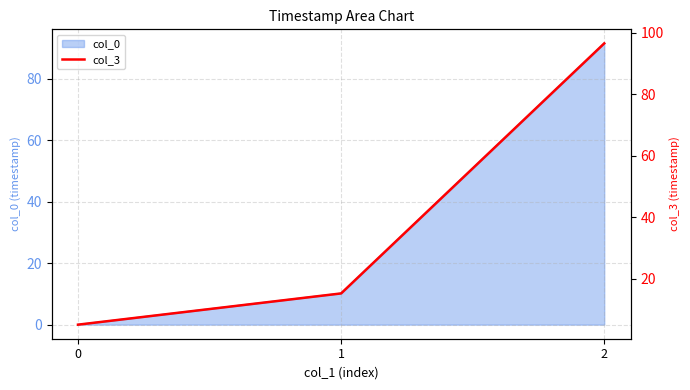

List the labels in order of value, smallest first.

0, 1, 2